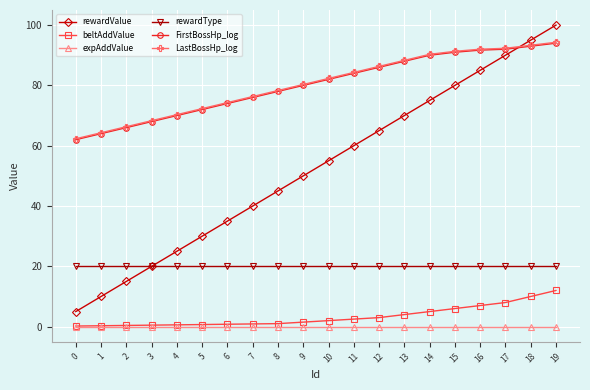

Which series has the largest range (max minus min)?

rewardValue